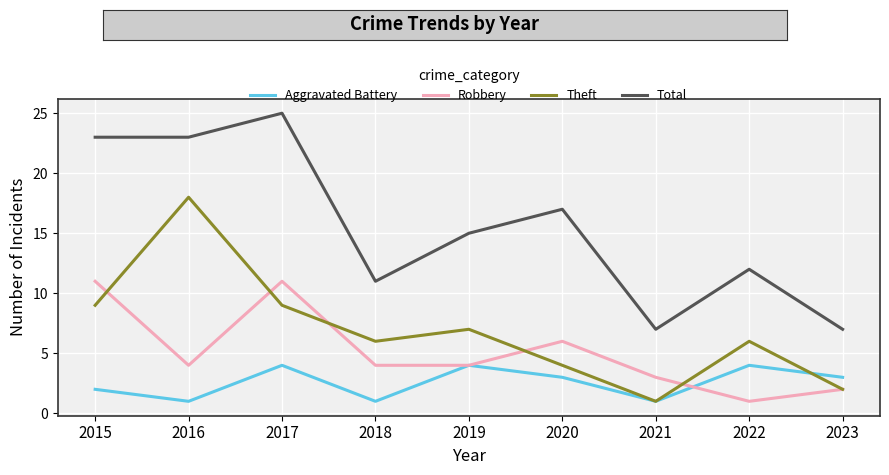

Rank the series by their maximum value, from lowest to highest.

Aggravated Battery, Robbery, Theft, Total